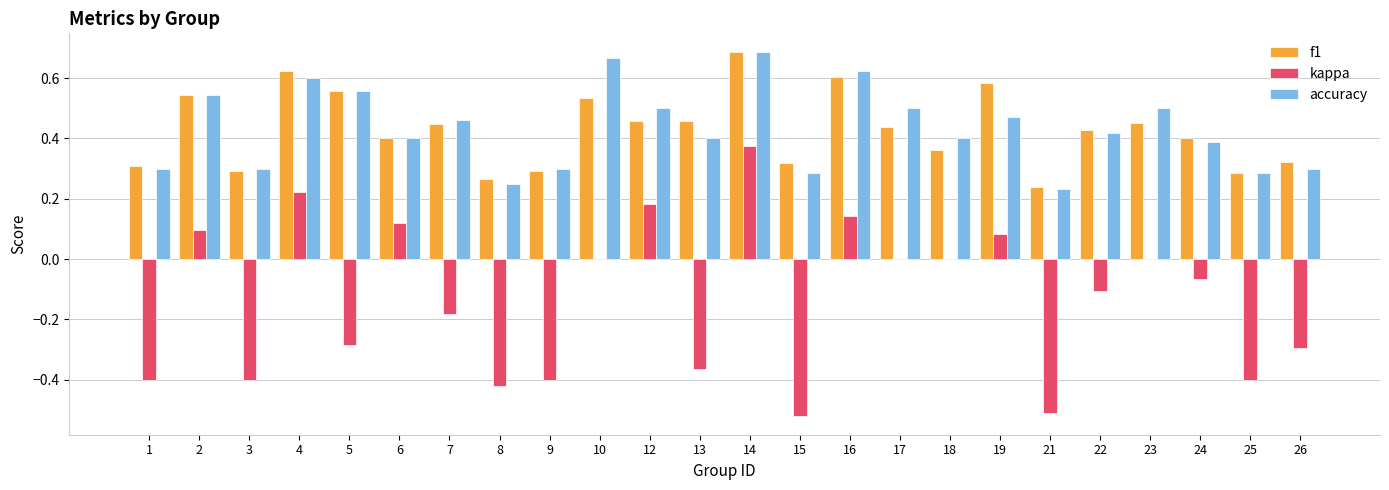

What is the sum of the f1 values at 25 and 5?

0.8